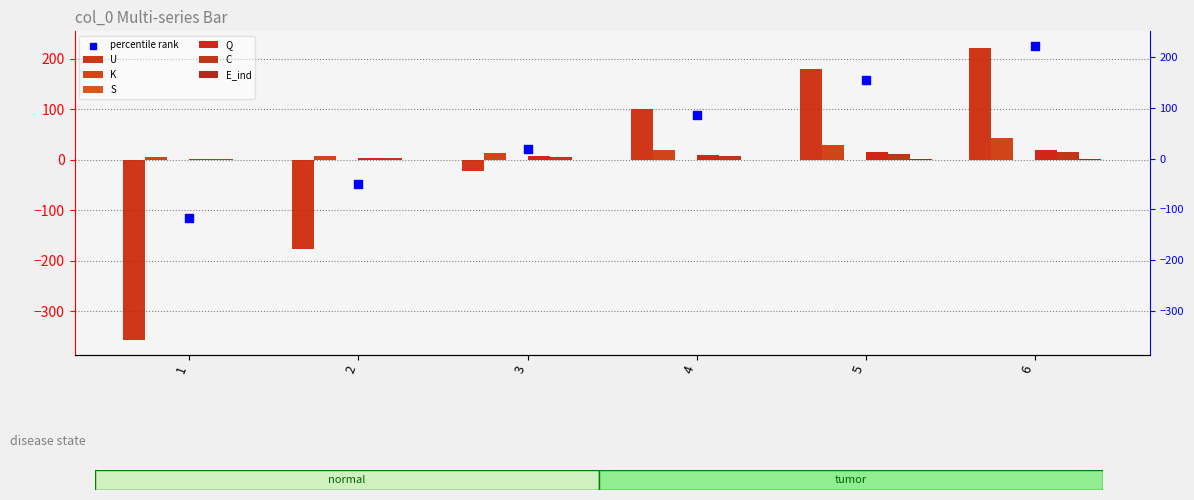

At which category is the sum across all series the highest?

6